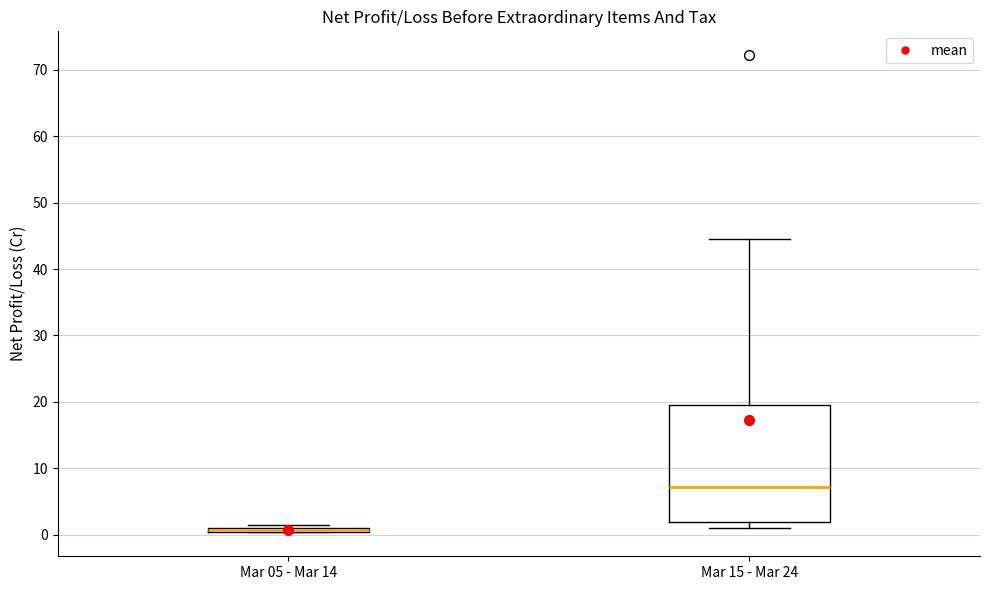

Which box is the tallest, from its lower edge to its upper edge?

Mar 15 - Mar 24